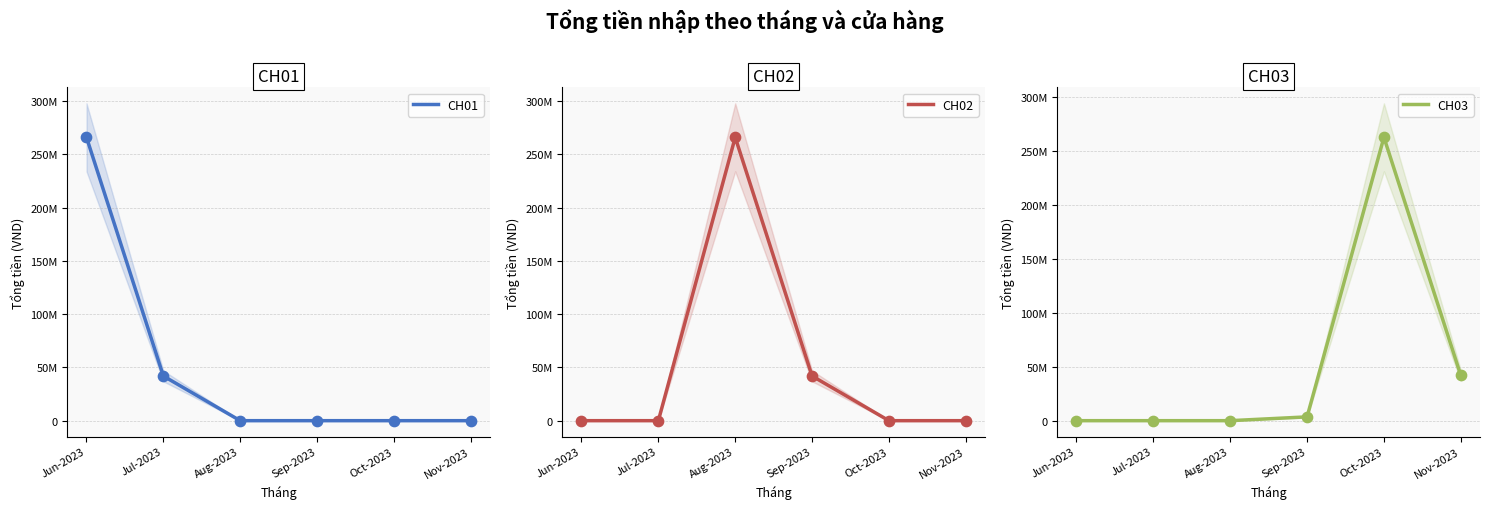

Is the value of CH01 at Jul-2023 greater than the value of CH03 at Sep-2023?

Yes